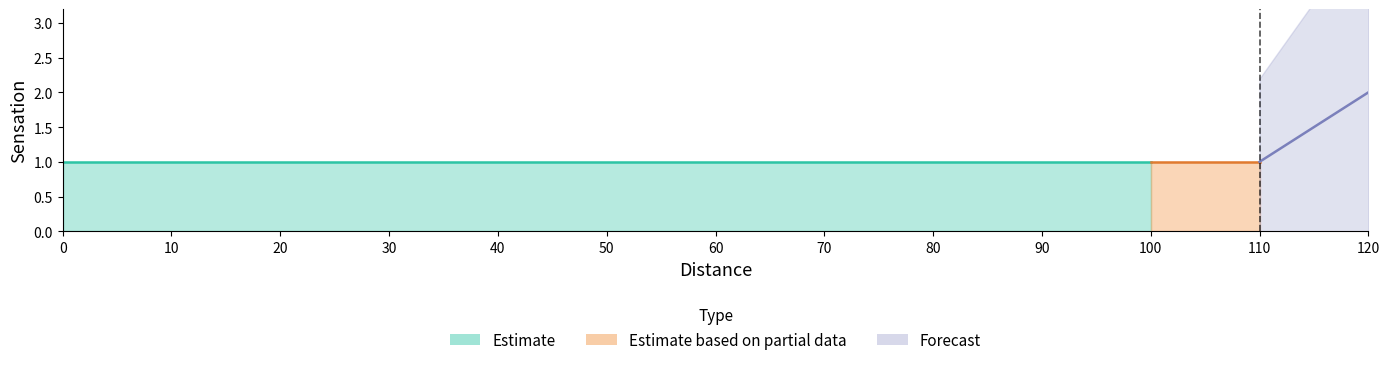

True or false: the data has more than 1 interior local peaks.

False